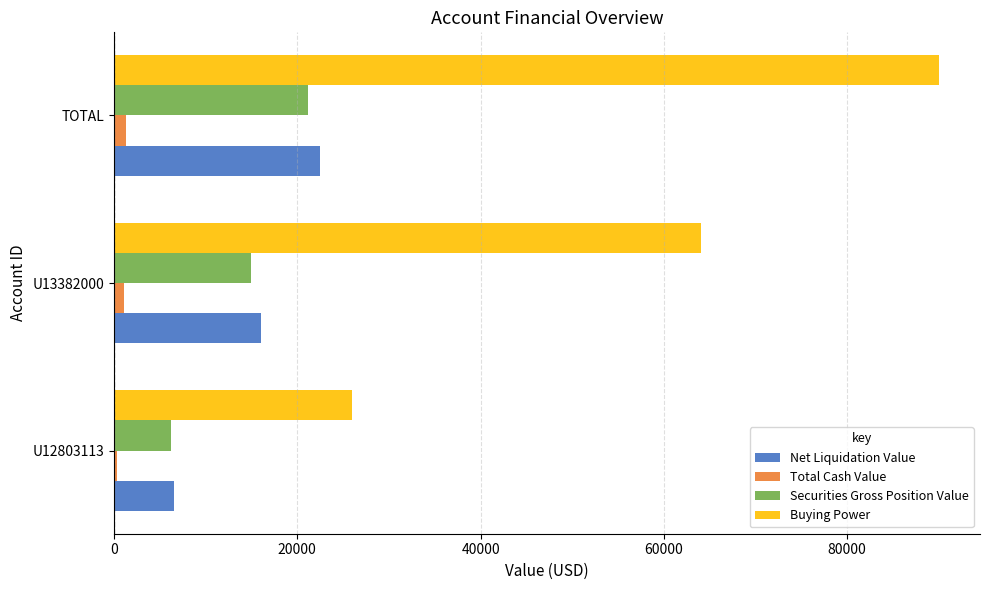

Which series changed the most between U12803113 and U13382000?

Buying Power